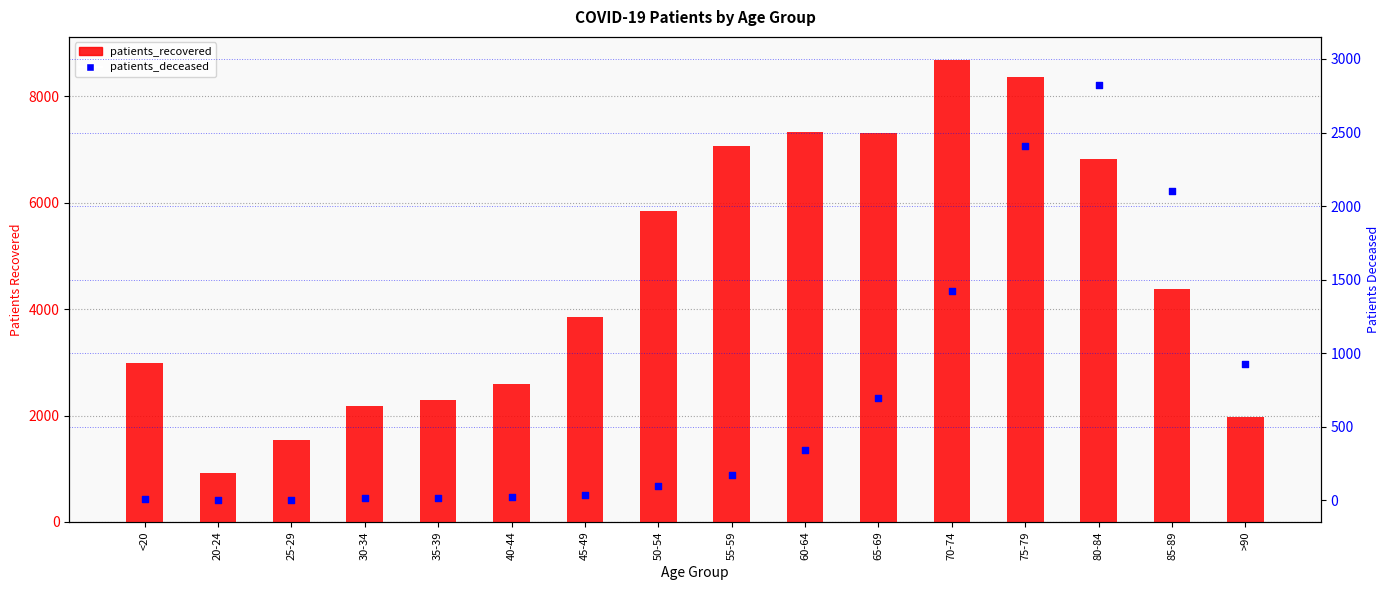

What are all the series names shown in the legend?

patients_recovered, patients_deceased